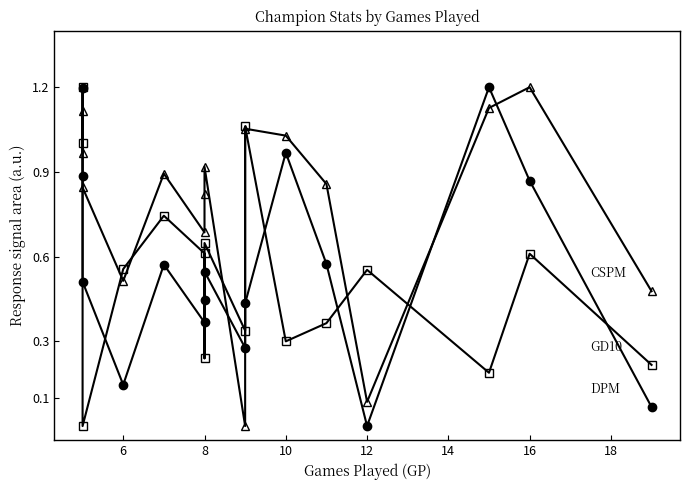

How many values in CSPM are above zero?

15